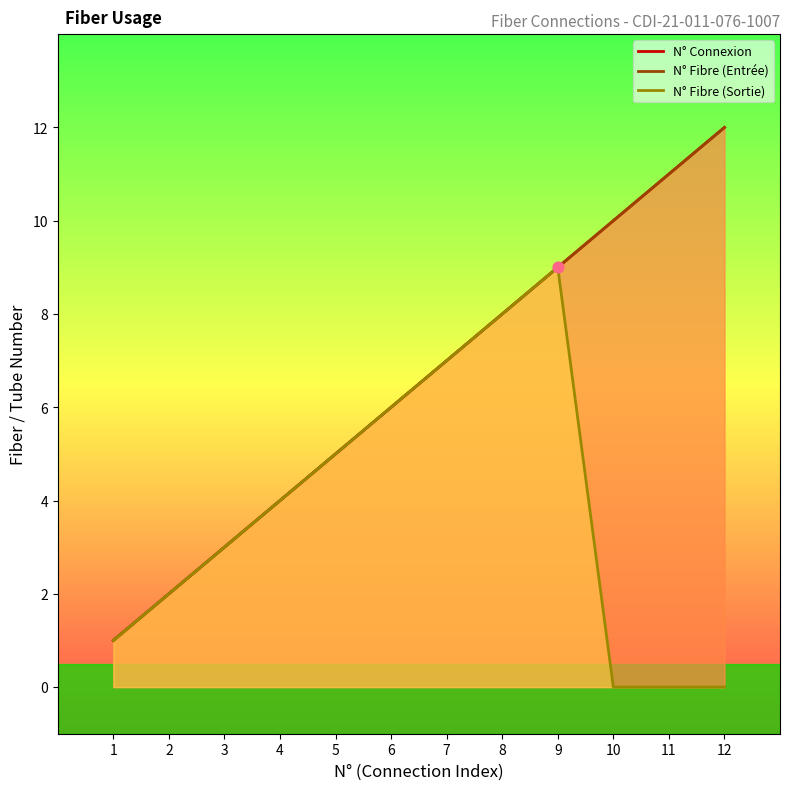

Which series reaches the maximum Y coordinate?

N° Connexion